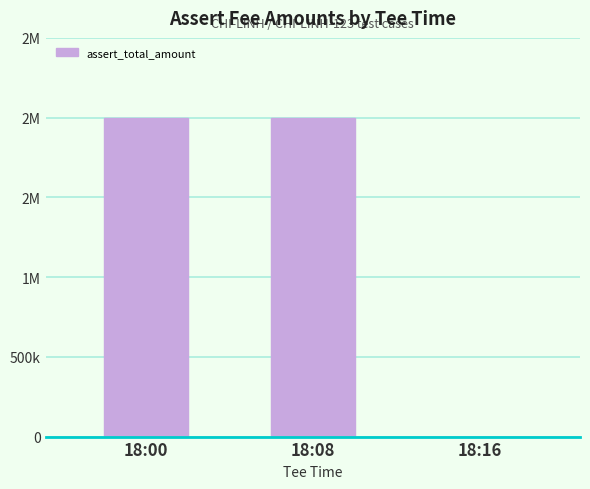

At which category does the chart reach its peak across all series?

18:00